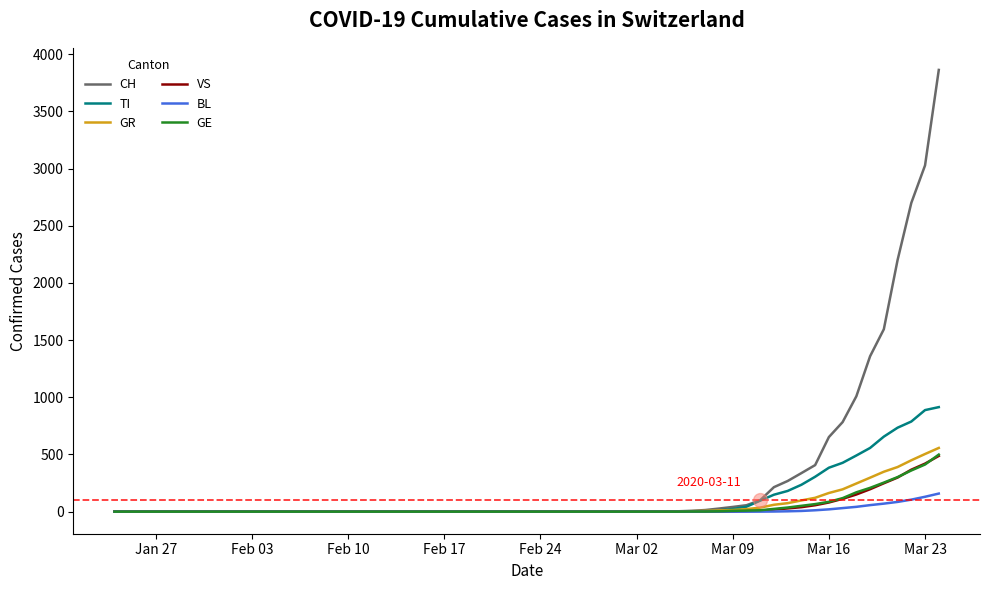

Which series has the largest total across all categories?

CH